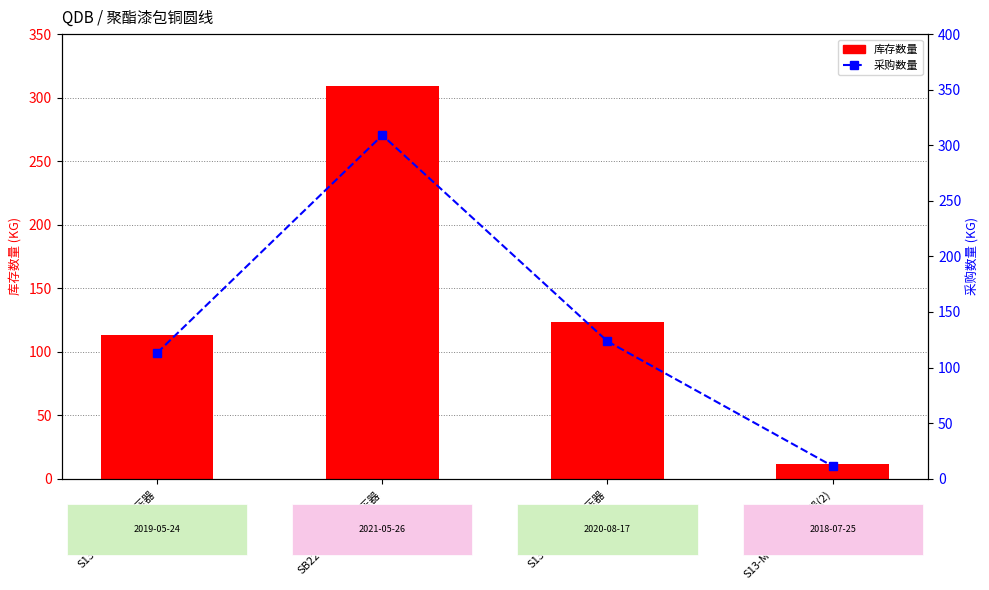

True or false: 库存数量 has a value of 7.7 at S13-M-500/10变压器(2).

False